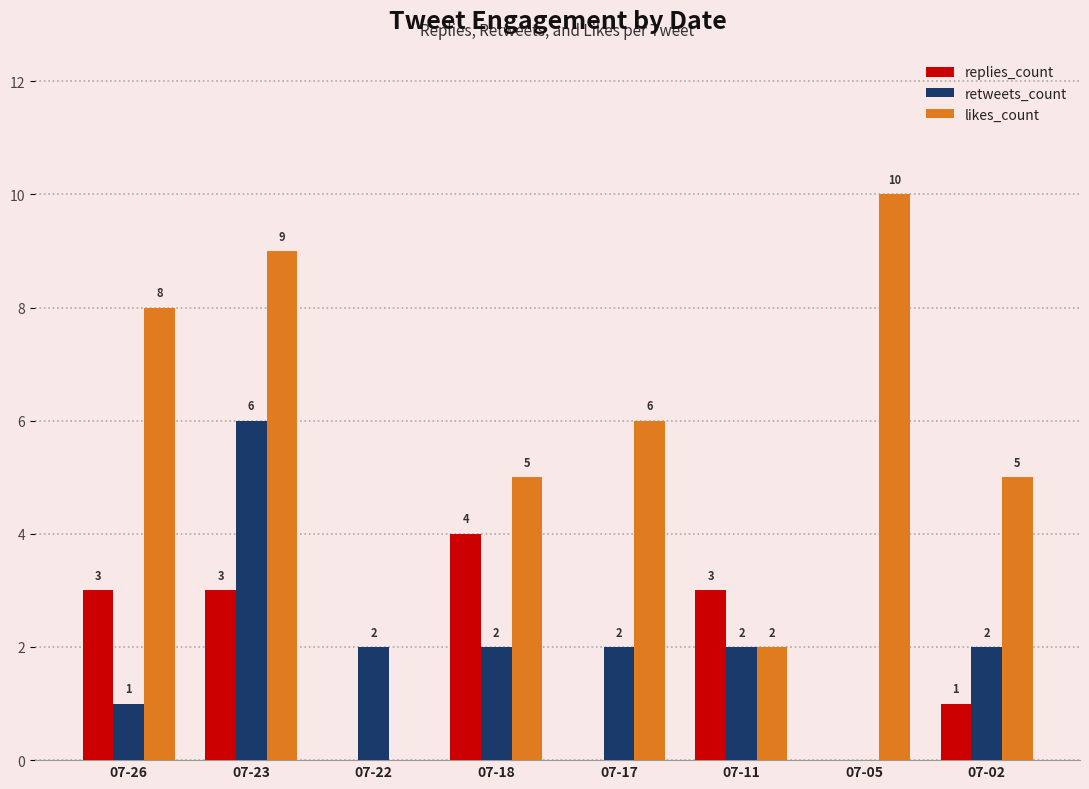

At which category is the sum across all series the highest?

07-23